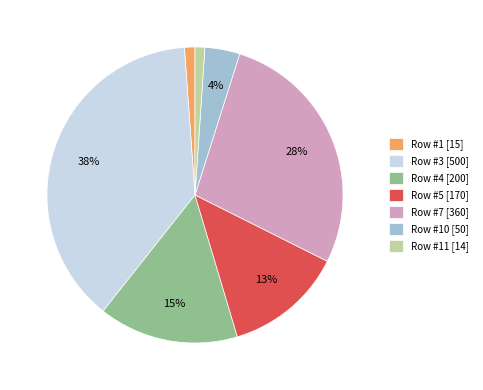

Count the number of slices in the pie.

7